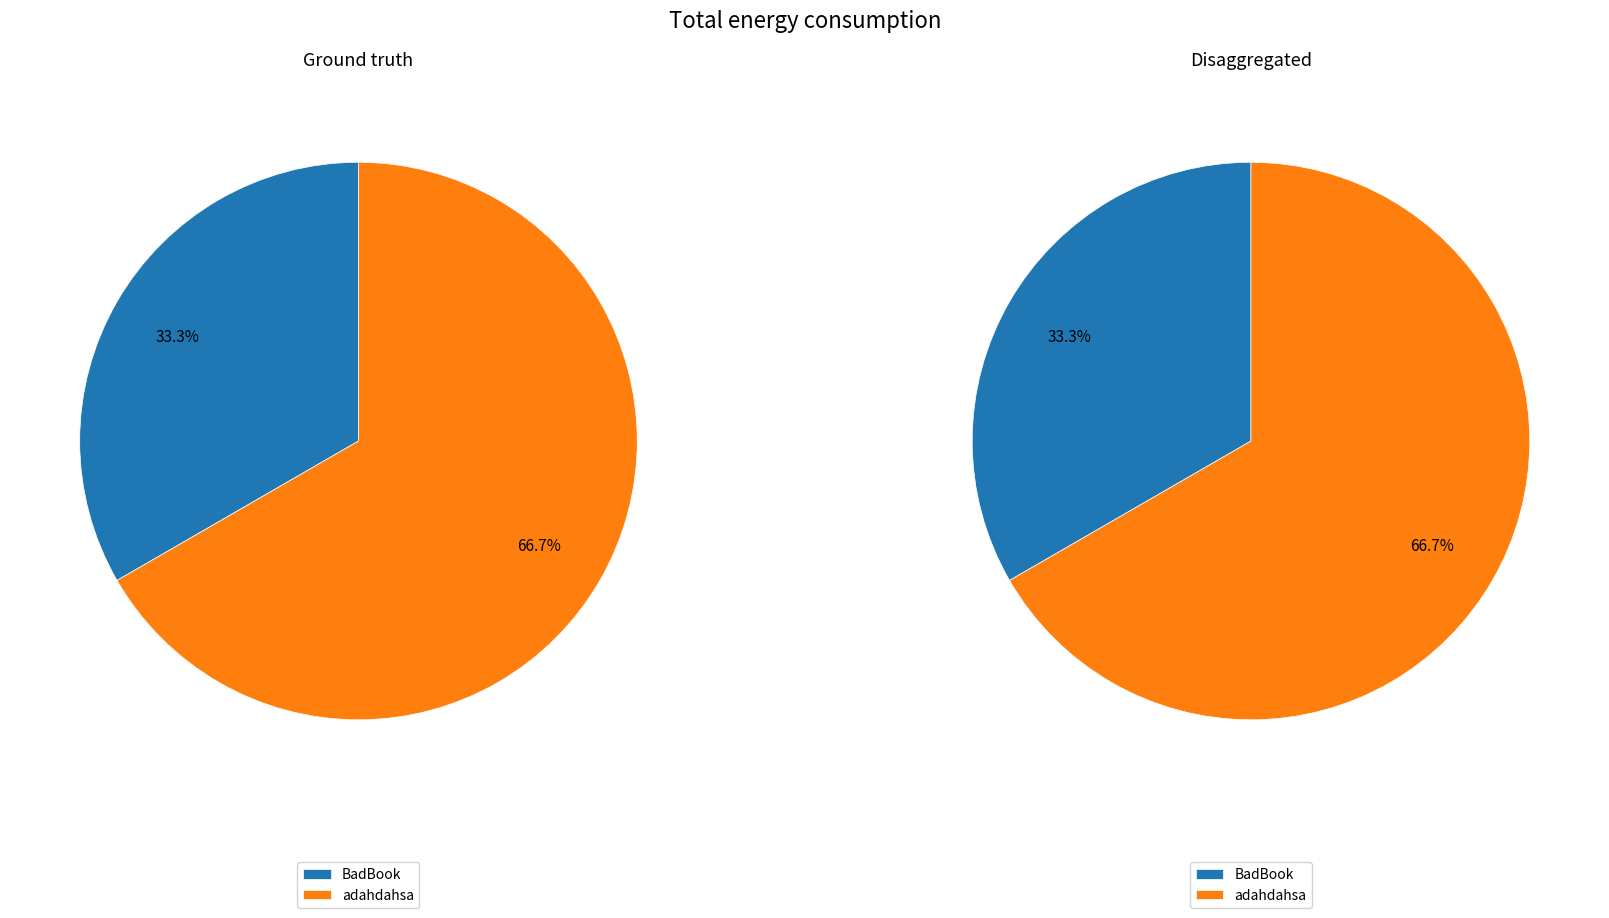

Between adahdahsa and BadBook, which is larger?

adahdahsa